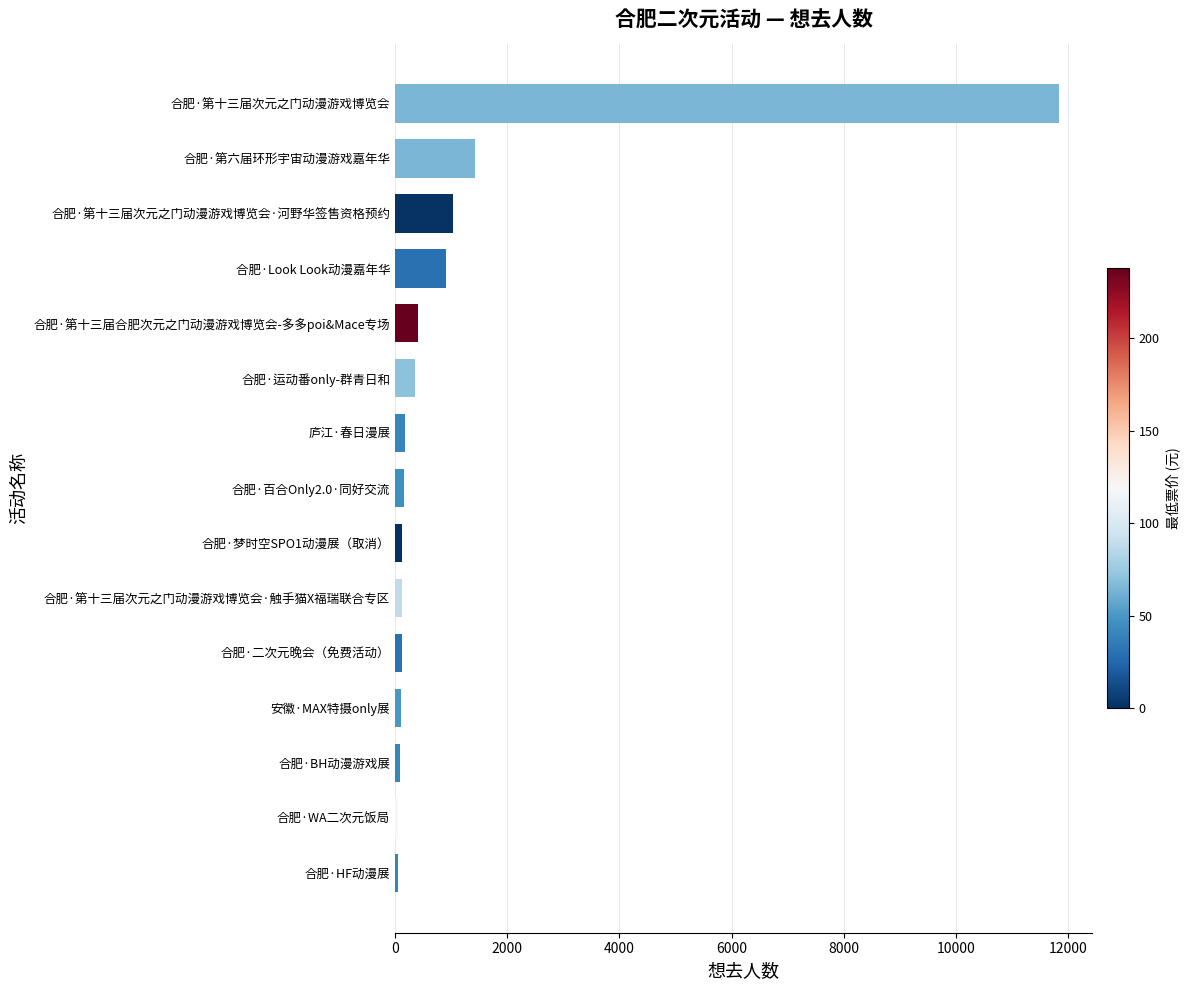

Count the number of data series in this chart.

1